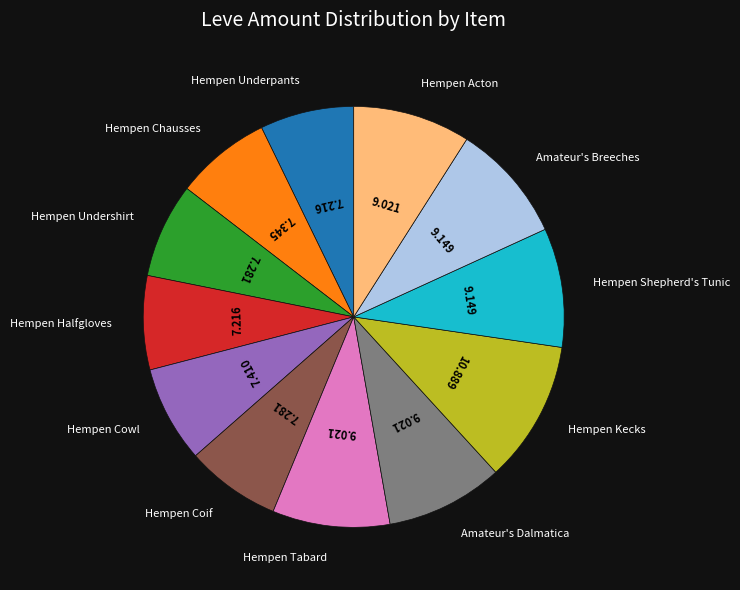

Is there a majority slice in this chart?

No